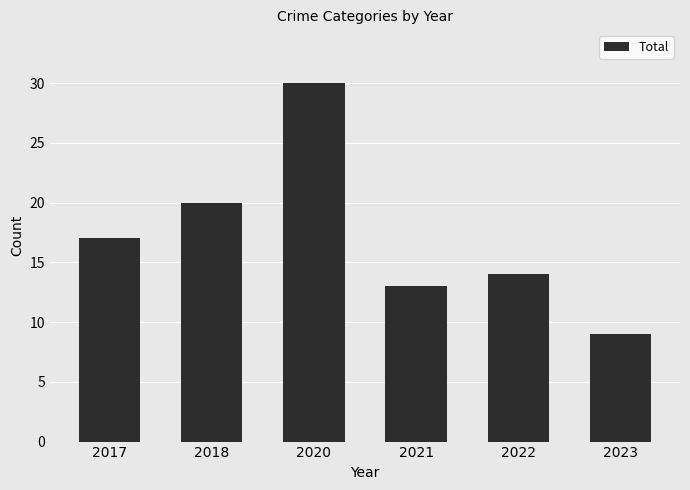

What is the change in value from 2017 to 2022?

-3